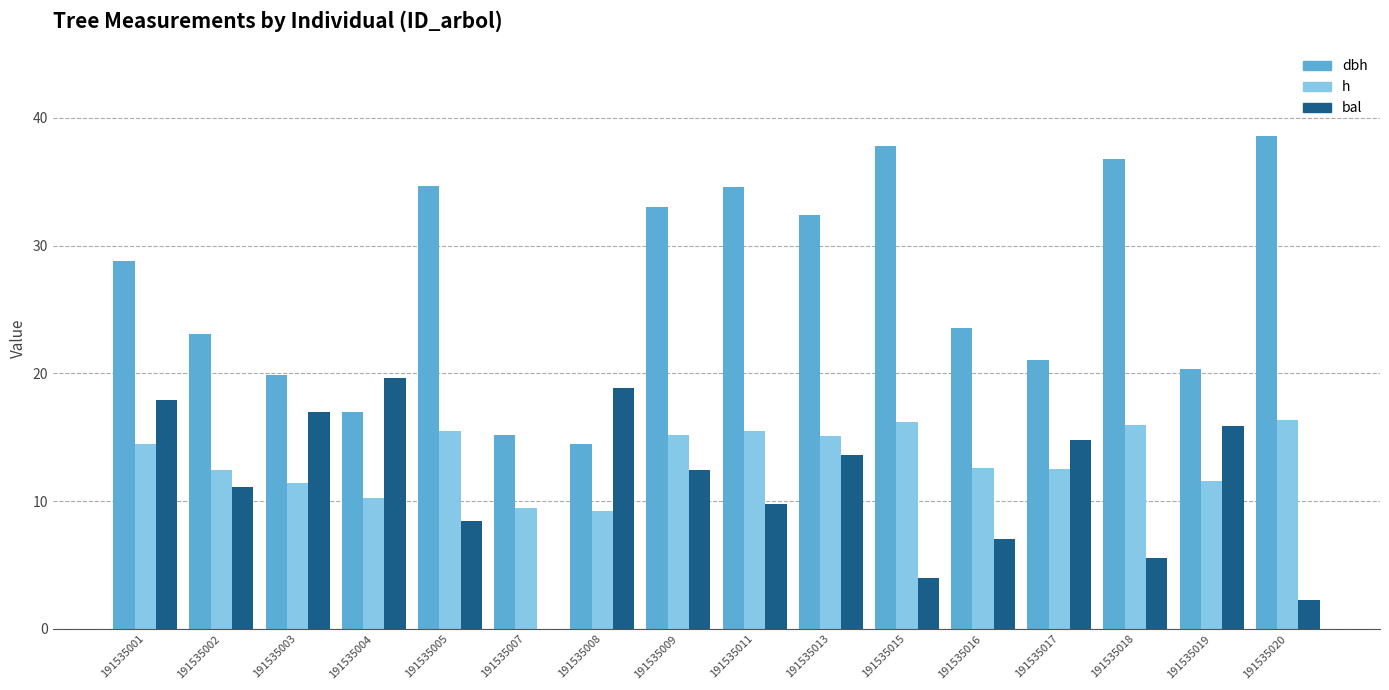

What is the approximate value of dbh at 191535013?

32.4